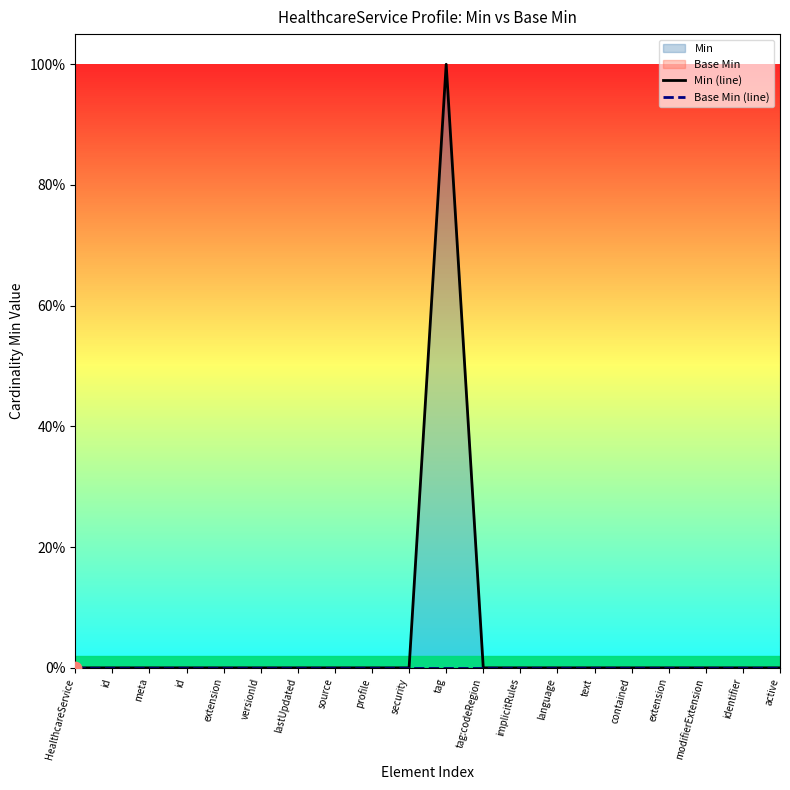

Which series contains the highest Y value?

Min (line)